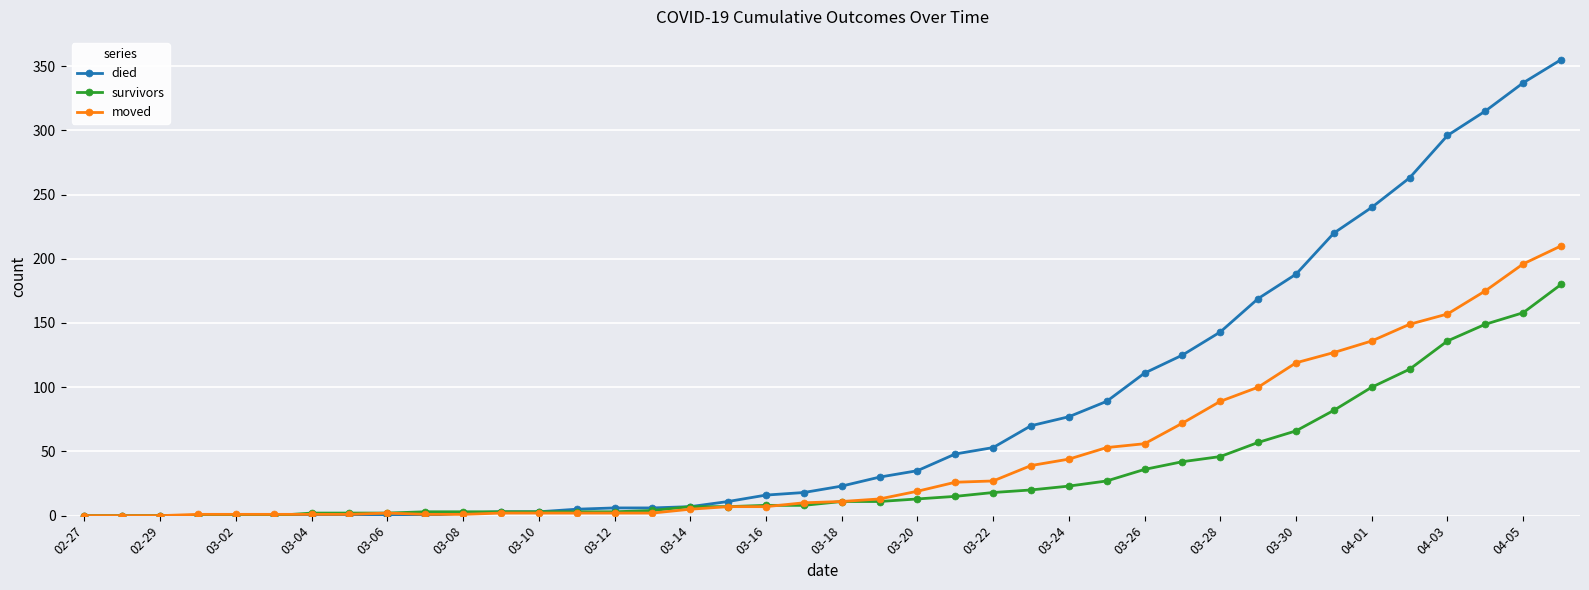

Does the chart have visible grid lines?

Yes